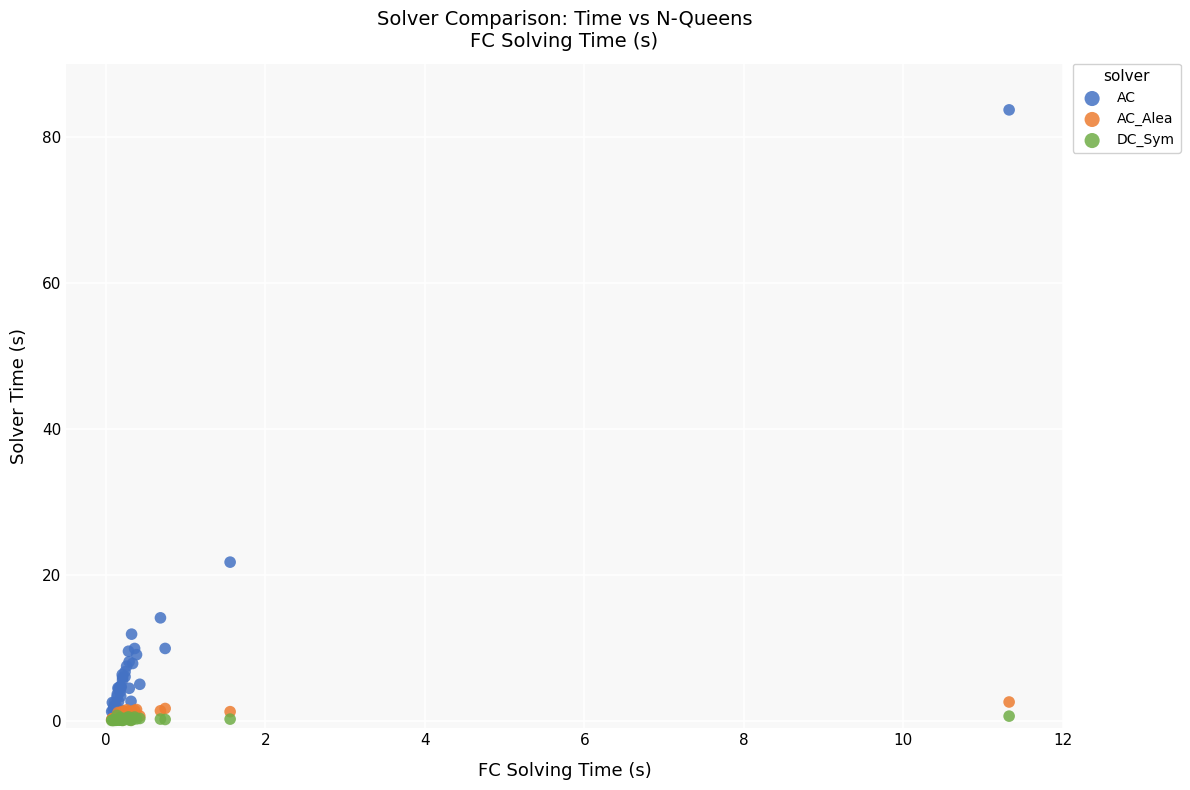

Across all series, what Y value is closest to 41?

21.7